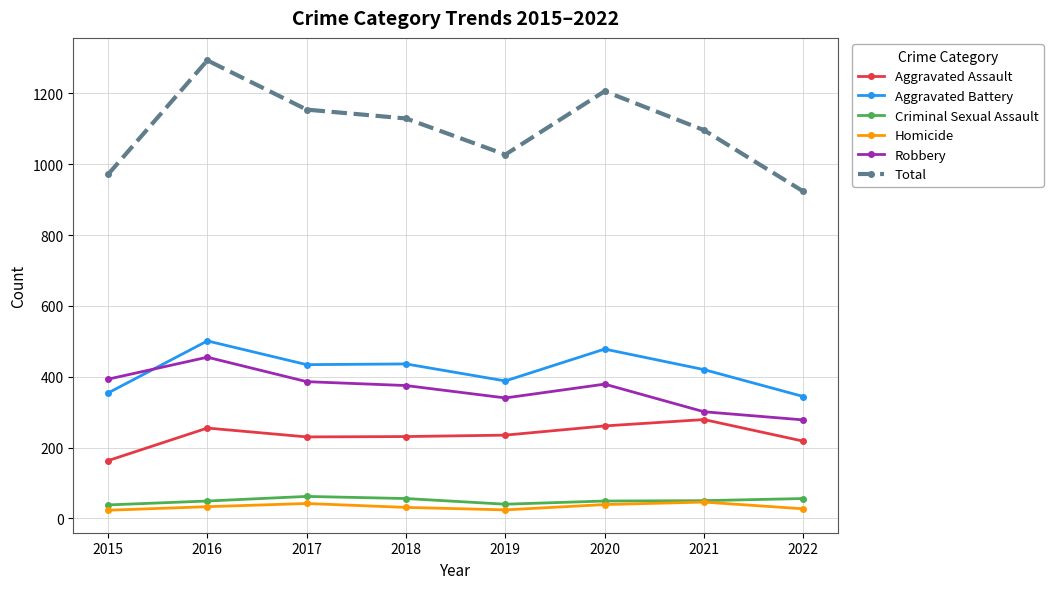

How many lines are shown in the chart?

6